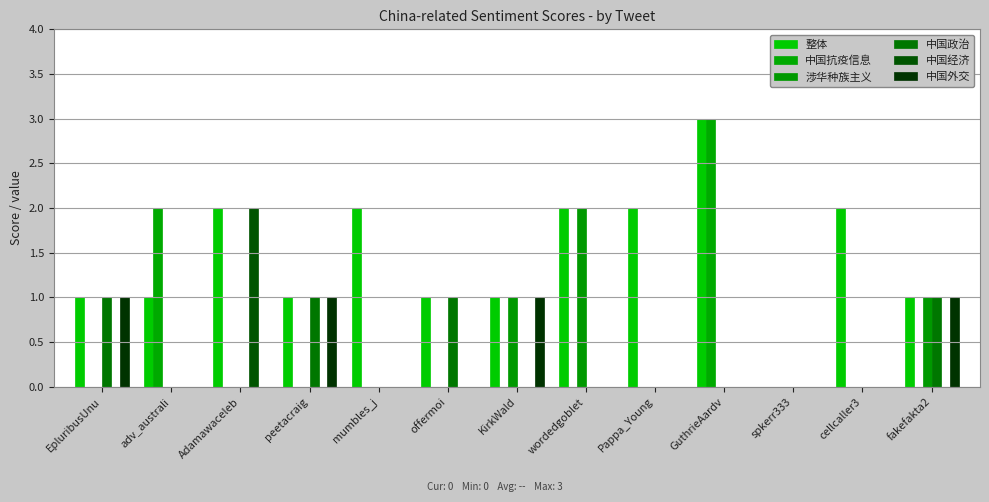

Which series changed the most between mumbles_j and offermoi?

整体